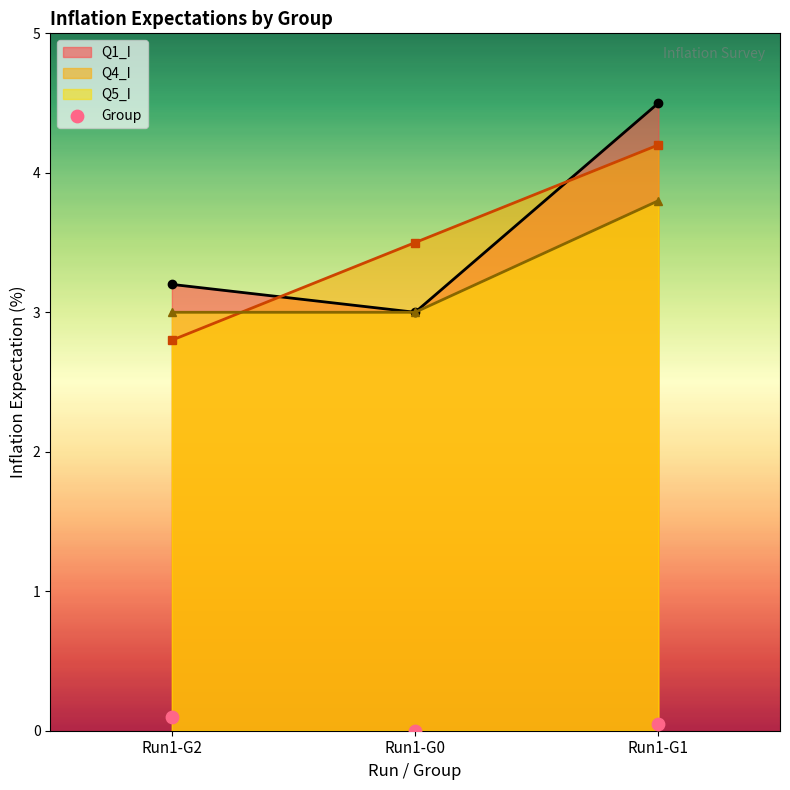

The value of Q1_I at Run1-G1 is 1.3. True or false?

False